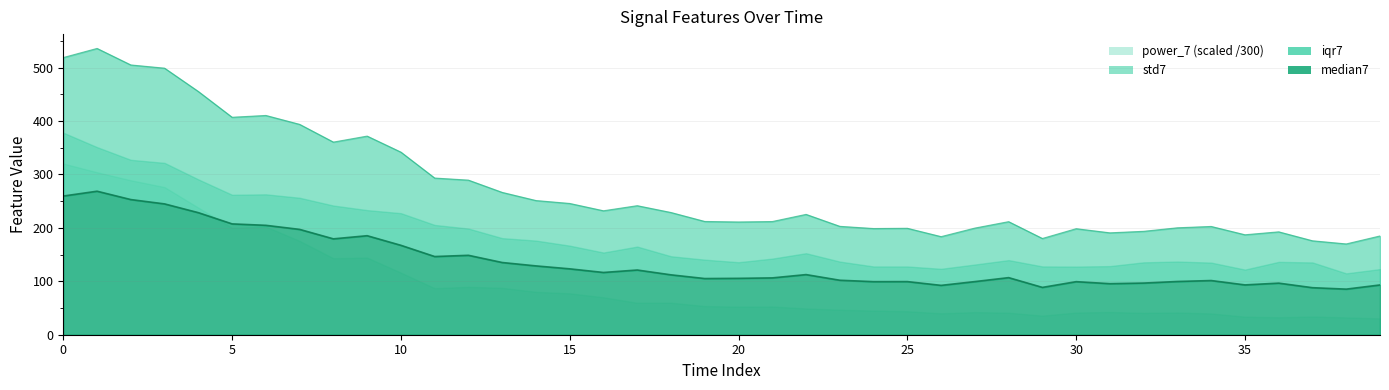

What is the average value of the power_7 series?

274.5